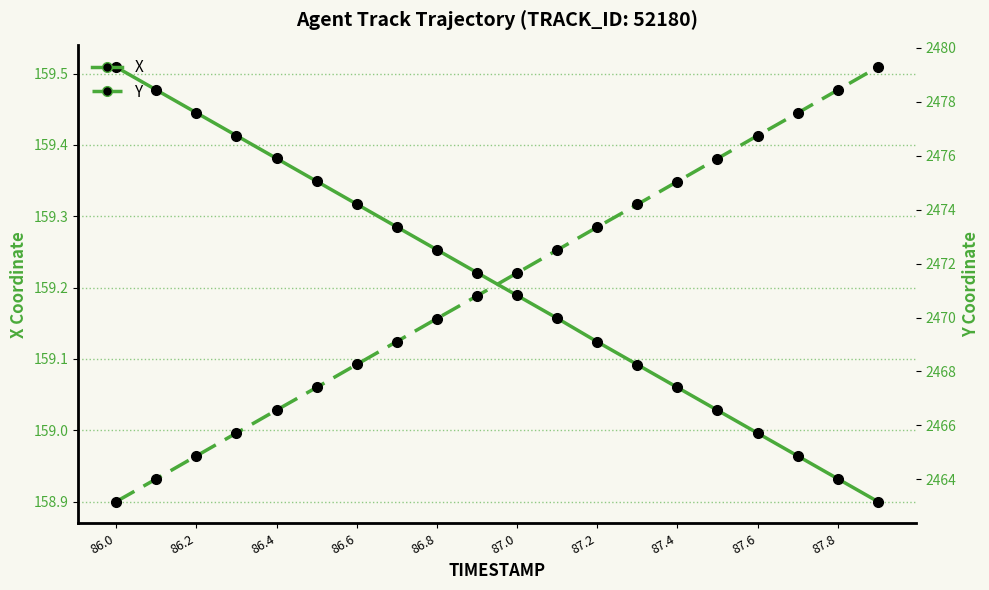

At which category does the chart reach its peak across all series?

19